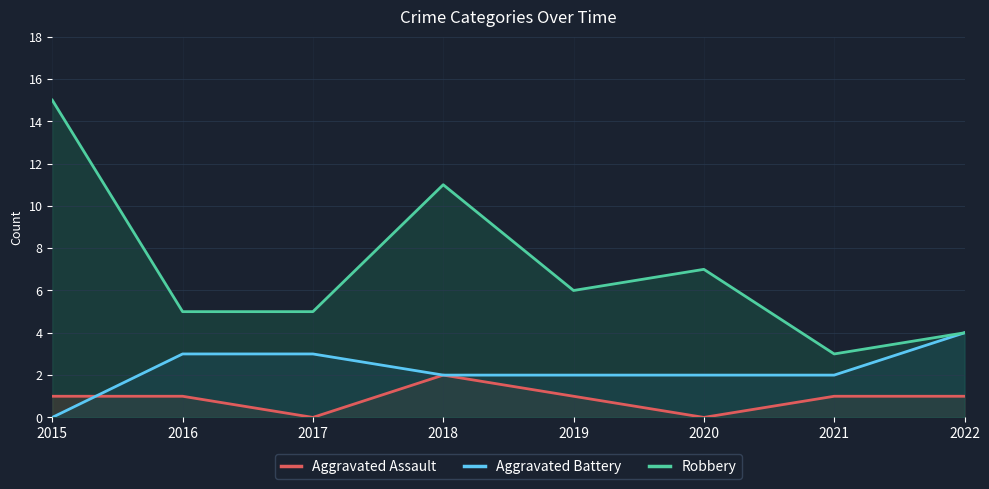

How many data points in Aggravated Battery are less than 2?

1